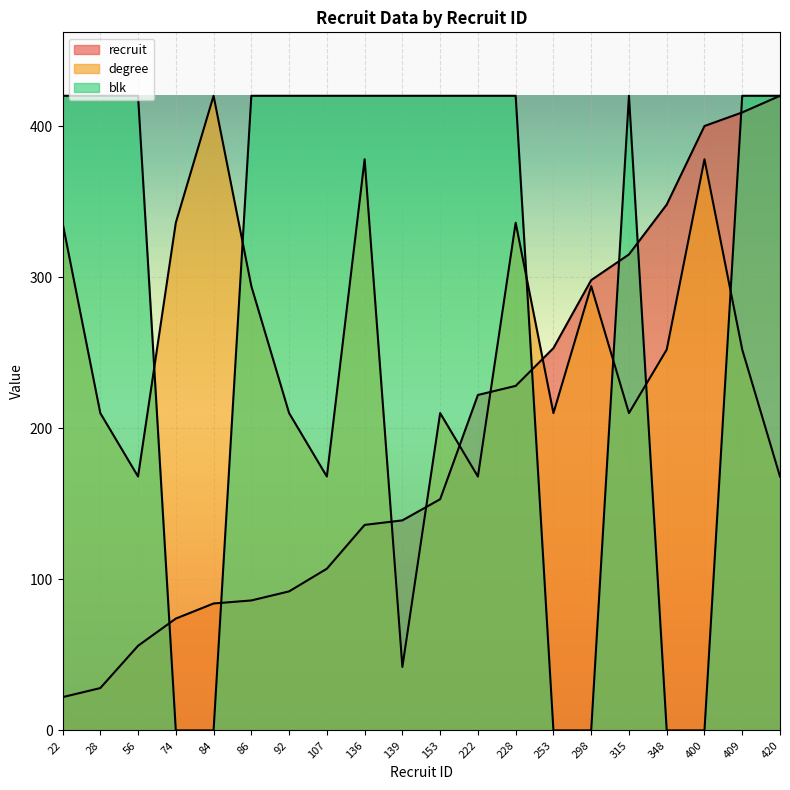

Reading left to right, list all the values displayed in this chart.

recruit: 22	28	56	74	84	86	92	107	136	139	153	222	228	253	298	315	348	400	409	420
degree: 336	210	168	336	420	294	210	168	378	42	210	168	336	210	294	210	252	378	252	168
blk: 420	420	420	0	0	420	420	420	420	420	420	420	420	0	0	420	0	0	420	420